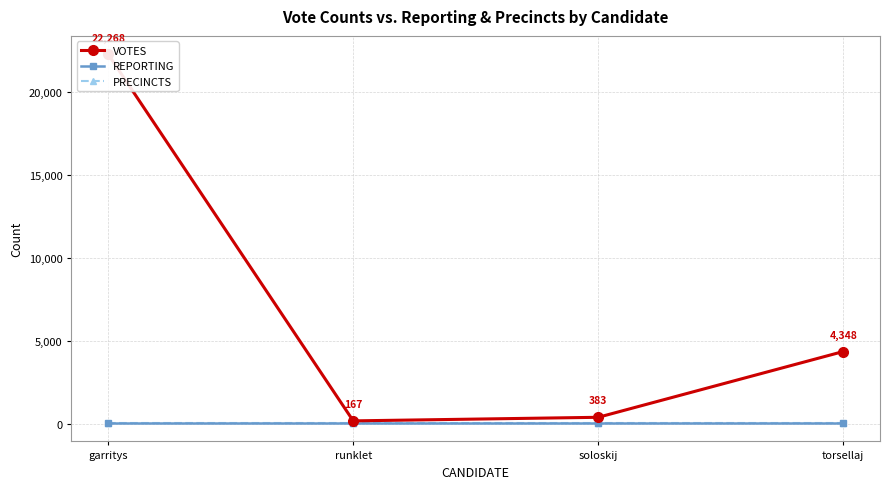

Rank the series at garritys from highest to lowest value.

VOTES, REPORTING, PRECINCTS